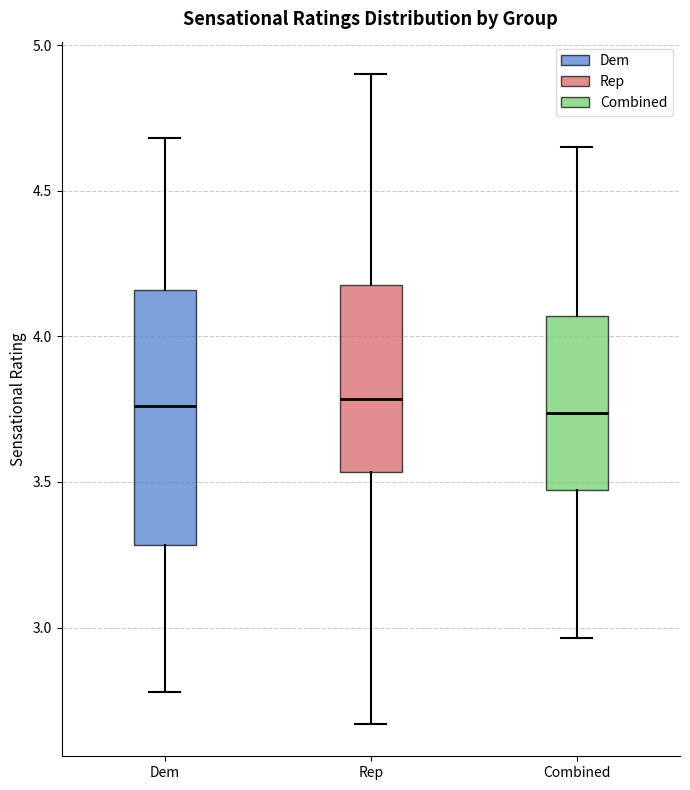

Reading left to right, transcribe this box plot: for each box, give where its median line is, the range the box spans, and where its two whiskers end, as read against the y-axis. The values are not printed on the chart, so give them approximately, as read against the axis.

Dem: median 3.75, box 3.30 to 4.15, whiskers 2.80 to 4.70
Rep: median 3.80, box 3.55 to 4.20, whiskers 2.65 to 4.90
Combined: median 3.75, box 3.45 to 4.05, whiskers 2.95 to 4.65